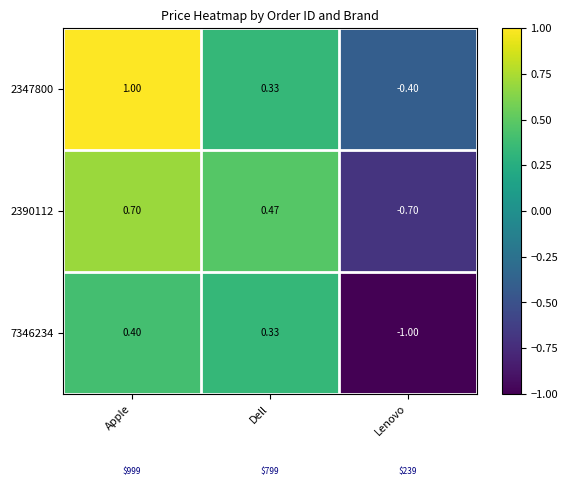

Rank the categories by 7346234 value from highest to lowest.

Apple, Dell, Lenovo